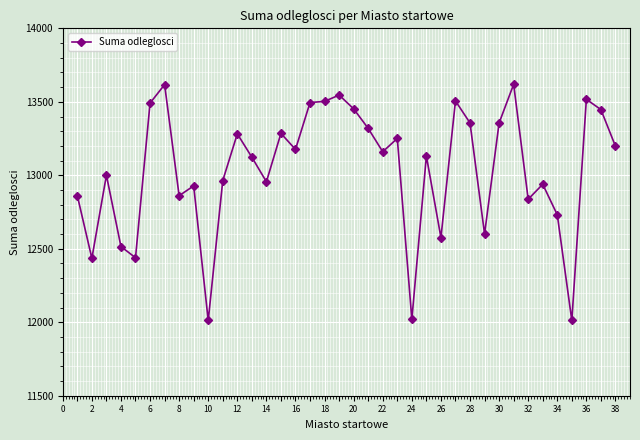

True or false: the data has more than 0 interior local peaks.

True